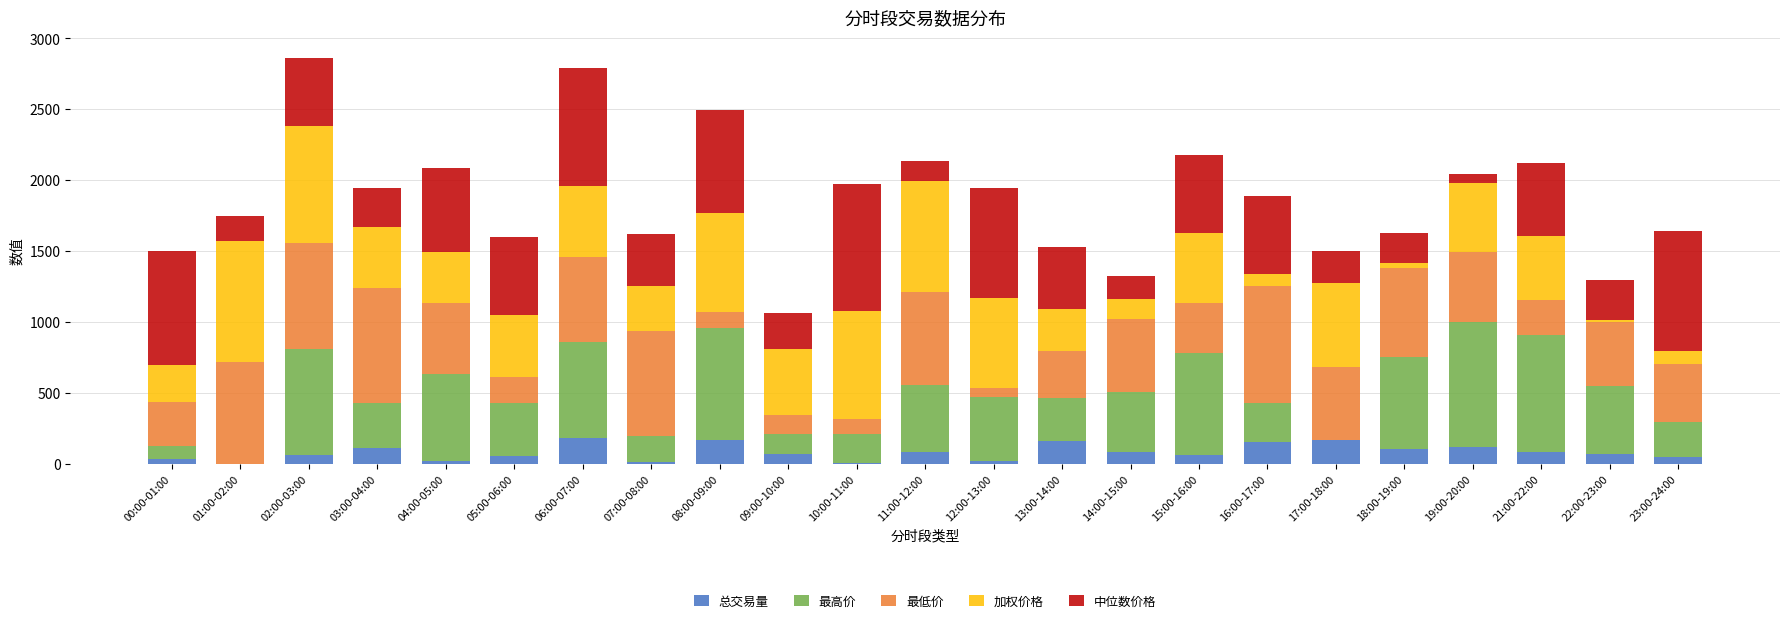

What is the maximum value for 总交易量?

184.4